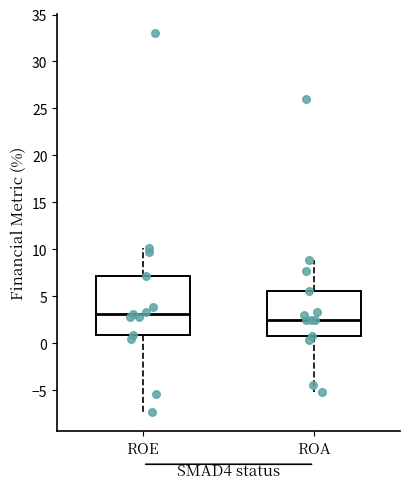

Reading left to right, transcribe this box plot: for each box, give where its median line is, the range the box spans, and where its two whiskers end, as read against the y-axis. The values are not printed on the chart, so give them approximately, as read against the axis.

ROE: median 3.0, box 1.0 to 7.0, whiskers -7.5 to 10.0
ROA: median 2.5, box 0.5 to 5.5, whiskers -5.0 to 9.0